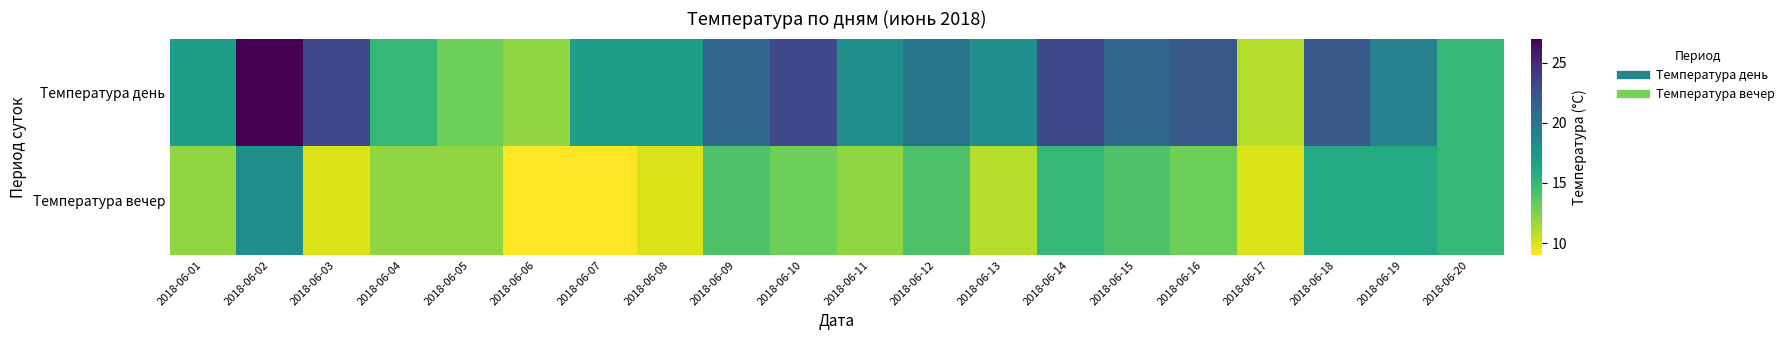

Between 2018-06-01 and 2018-06-20, which series saw the biggest shift?

Температура вечер